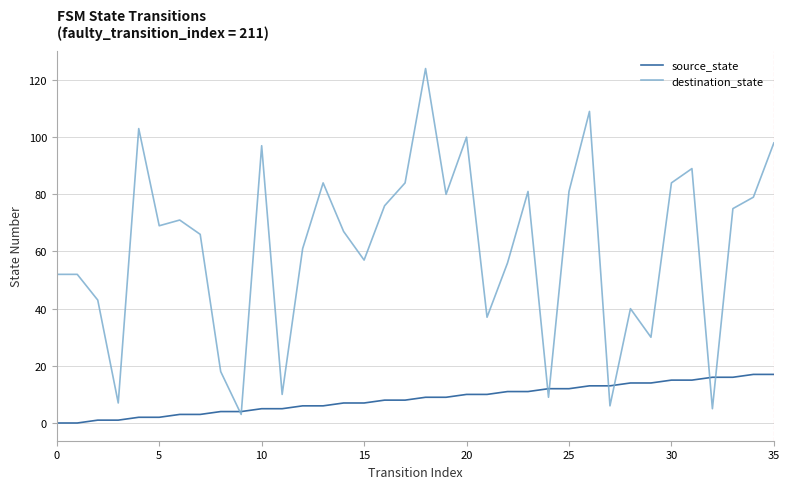

True or false: destination_state has more than 0 points higher than both neighbors.

True